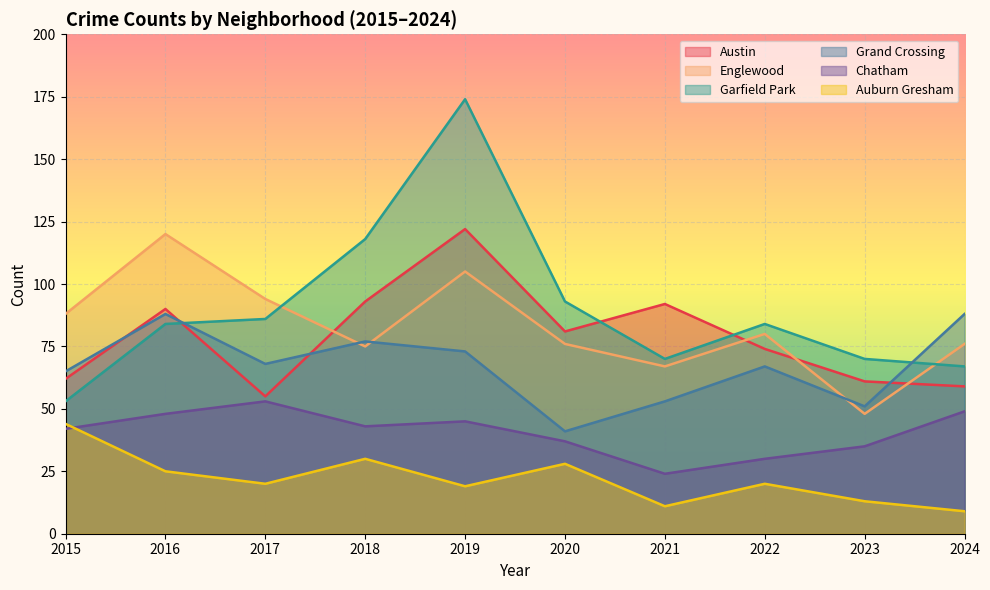

List the labels in order of Auburn Gresham value, smallest first.

2024, 2021, 2023, 2019, 2017, 2022, 2016, 2020, 2018, 2015